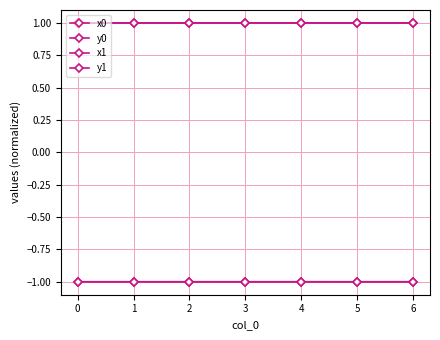

Count the number of categories in the chart.

7